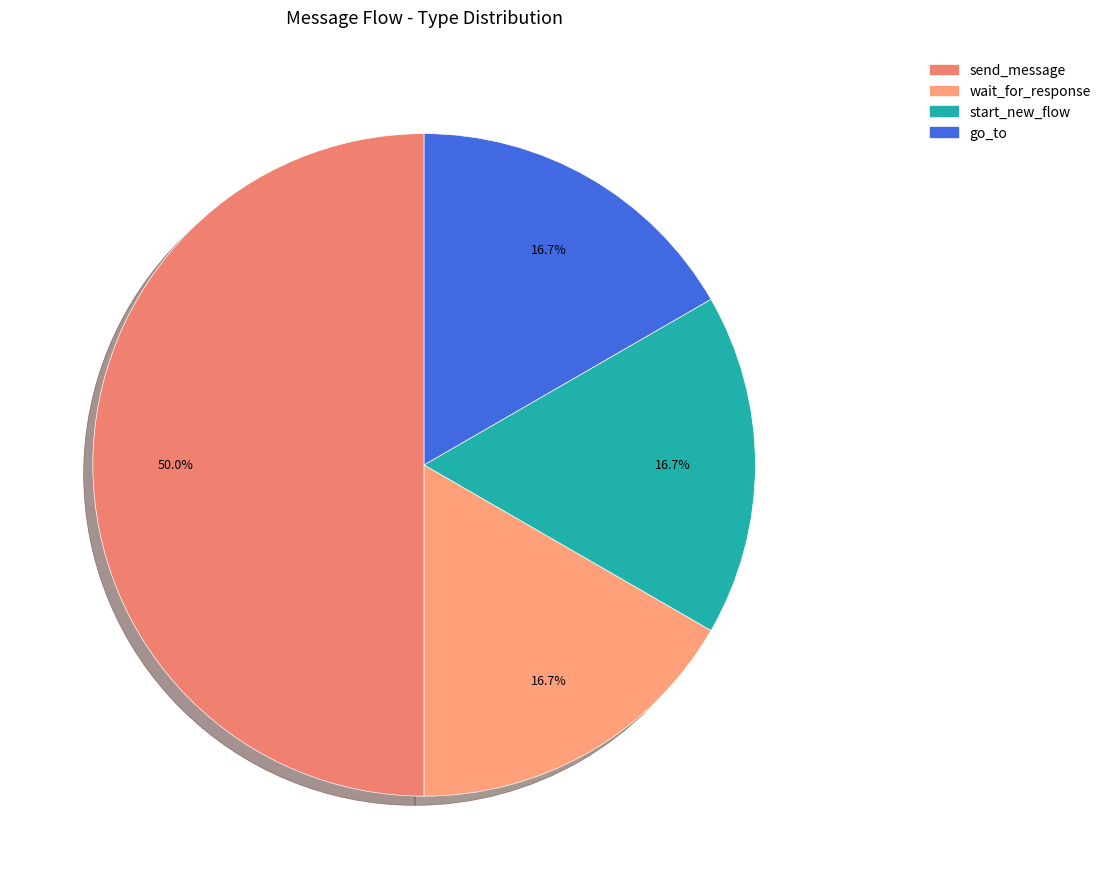

To the nearest percent, what is the difference between the largest and smallest slice percentages?

33%